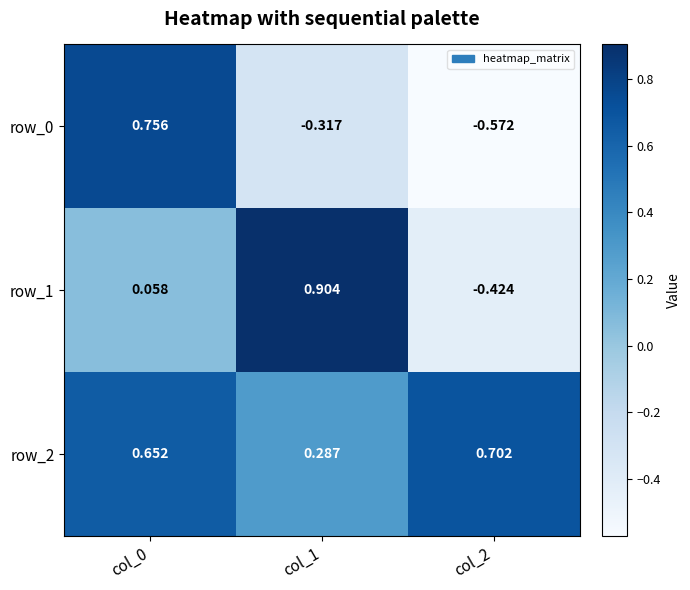

Which series has the largest total across all categories?

row_2